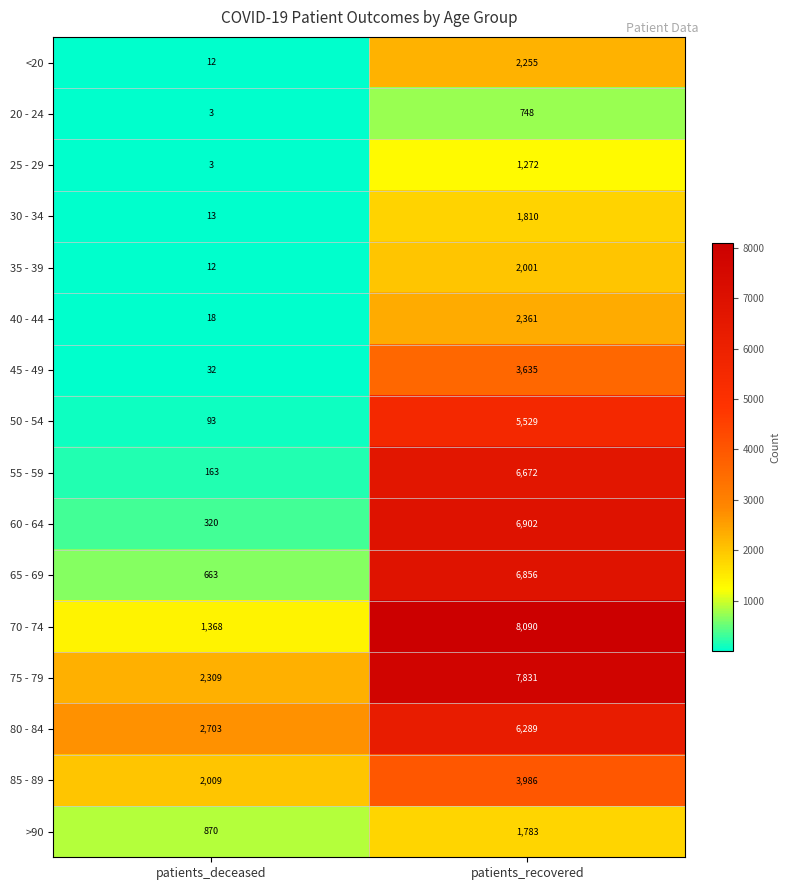

What value does the 80 - 84 series have at patients_deceased, to the nearest 10?

2700